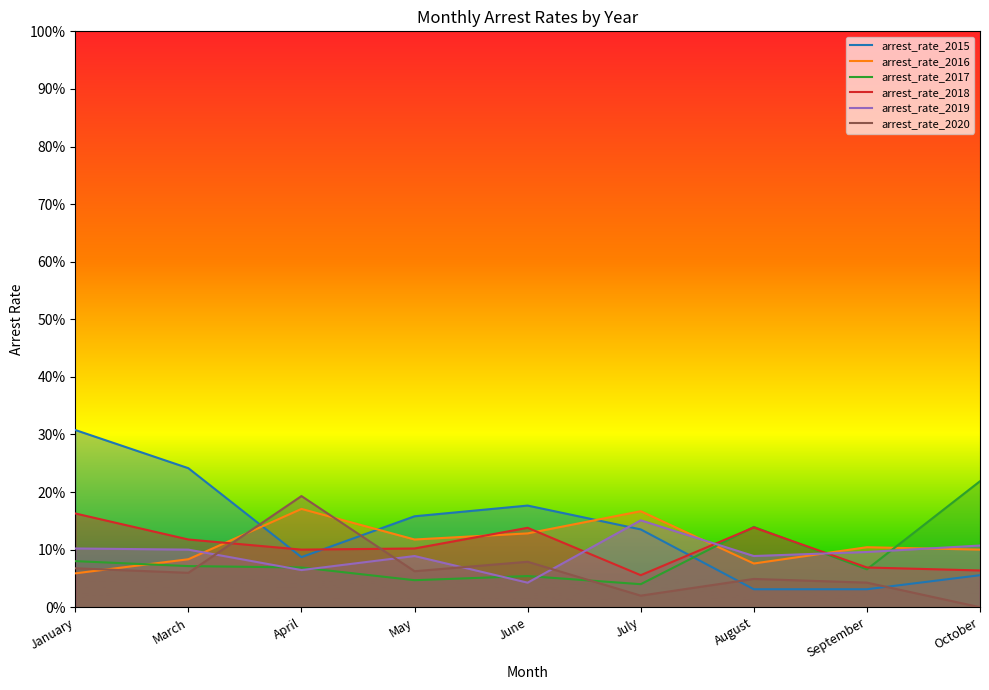

At which category is the sum across all series the highest?

January